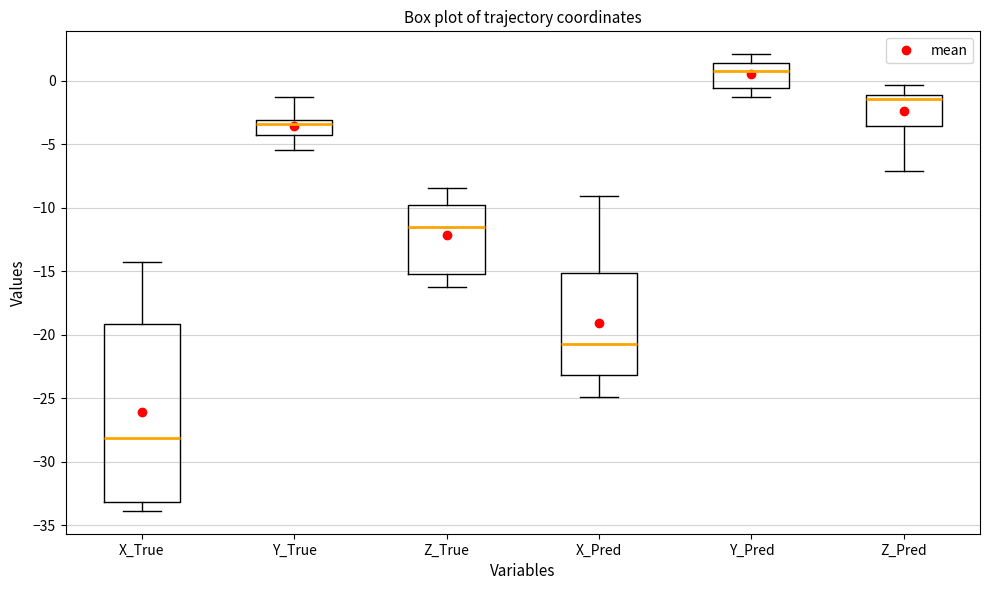

Reading left to right, transcribe this box plot: for each box, give where its median line is, the range the box spans, and where its two whiskers end, as read against the y-axis. The values are not printed on the chart, so give them approximately, as read against the axis.

X_True: median -28.0, box -33.0 to -19.0, whiskers -34.0 to -14.5
Y_True: median -3.5, box -4.5 to -3.0, whiskers -5.5 to -1.5
Z_True: median -11.5, box -15.0 to -10.0, whiskers -16.5 to -8.5
X_Pred: median -20.5, box -23.0 to -15.0, whiskers -25.0 to -9.0
Y_Pred: median 0.5, box -0.5 to 1.5, whiskers -1.5 to 2.0
Z_Pred: median -1.5, box -3.5 to -1.0, whiskers -7.0 to -0.5